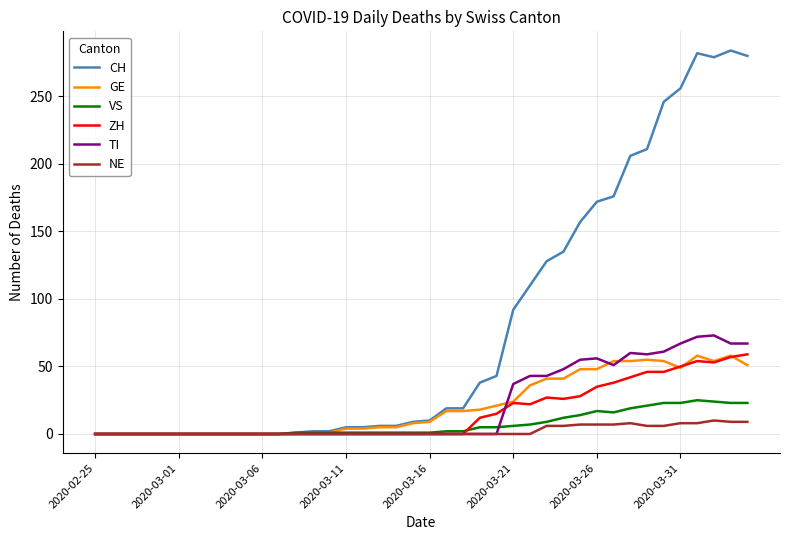

What is the highest value of the GE series?

58